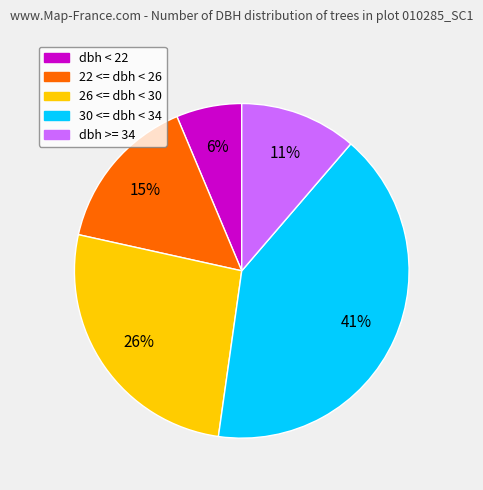

Is there a majority slice in this chart?

No